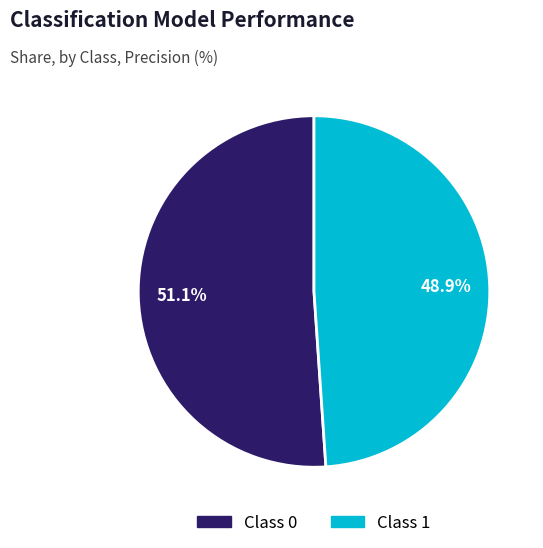

Is there a majority slice in this chart?

Yes